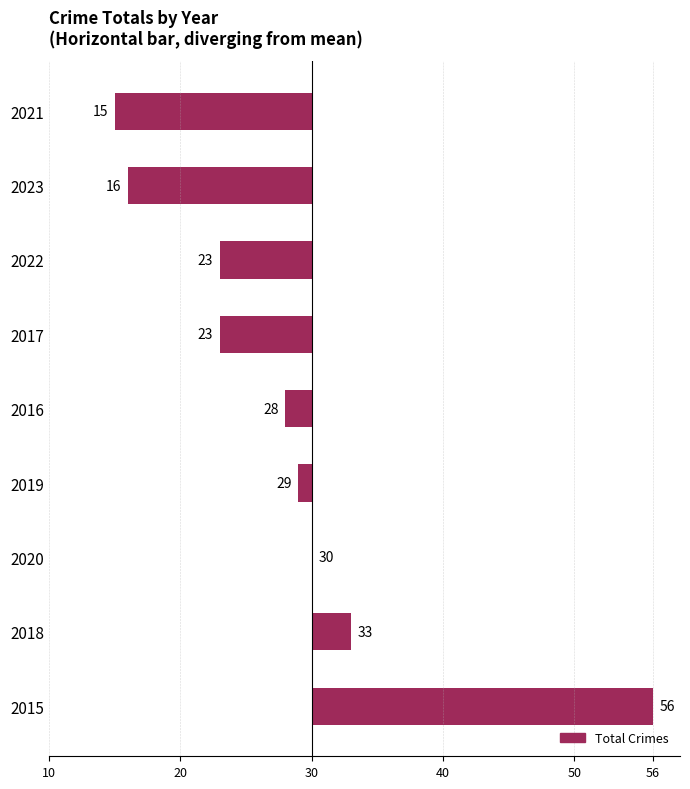

Are the bars horizontal?

Yes